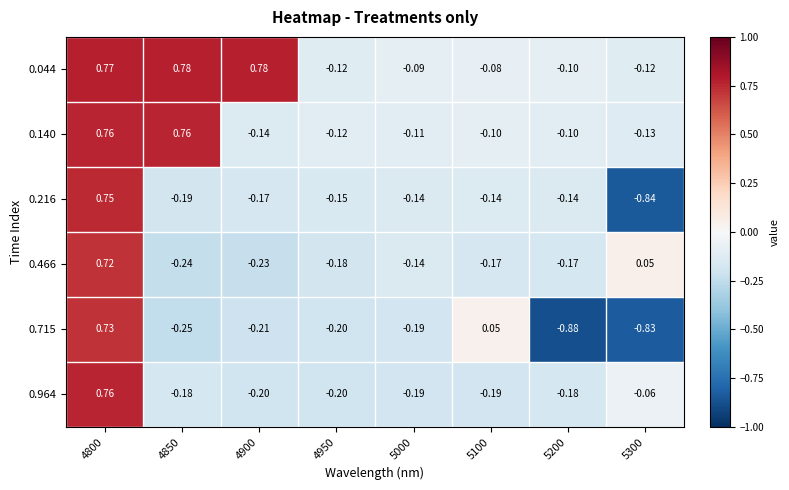

What is the spread (max minus min) of values at 4850?

1.0